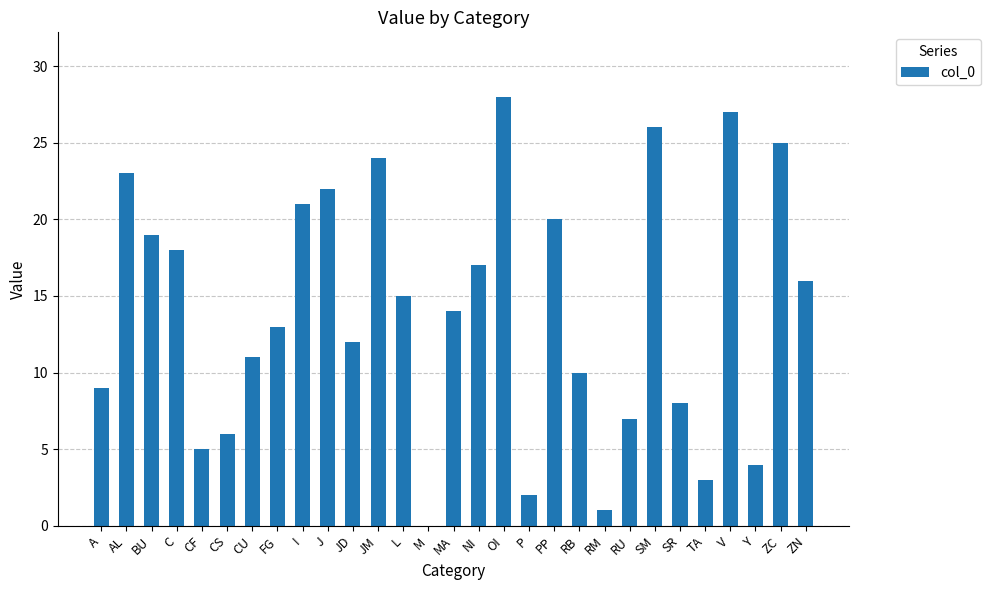

Between SR and TA, which is larger?

SR